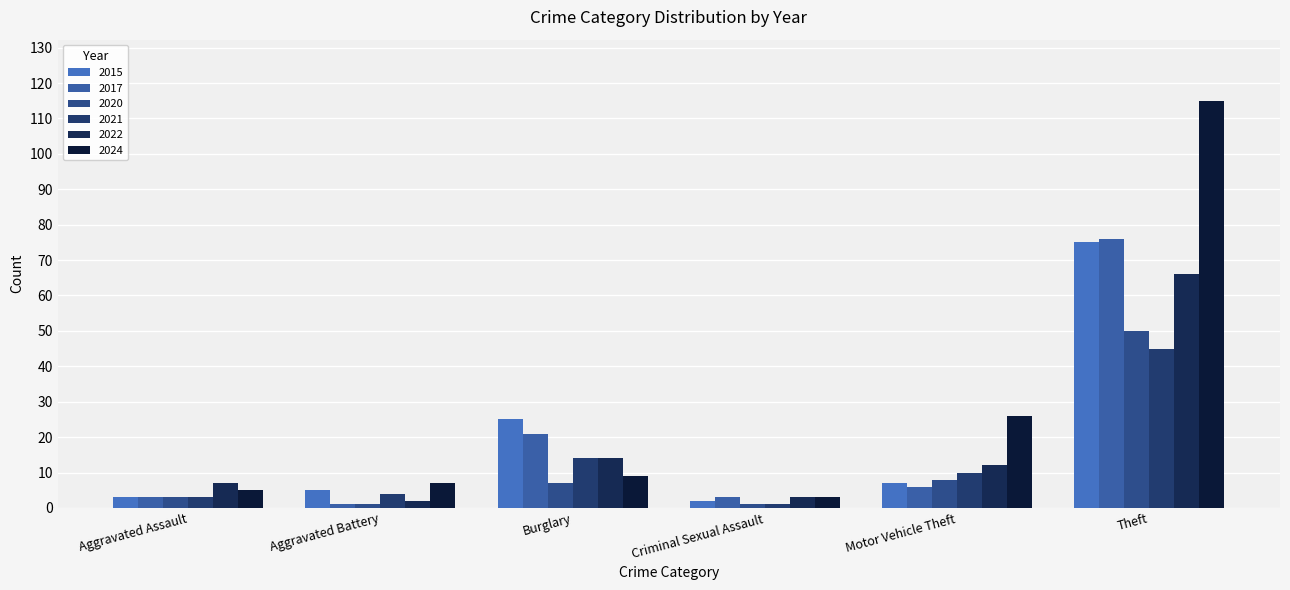

Which category has the lowest value in the 2021 series?

Criminal Sexual Assault